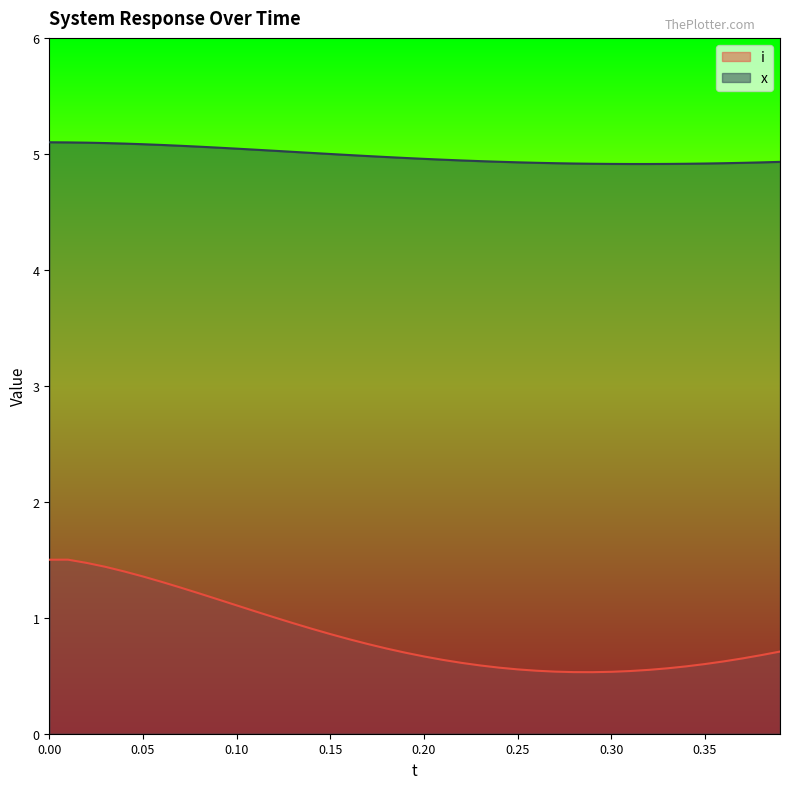

How many lines are shown in the chart?

2